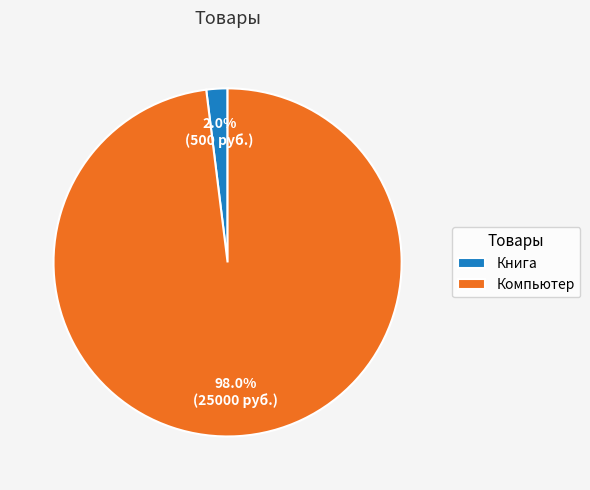

True or false: Компьютер accounts for 98% of the total.

True